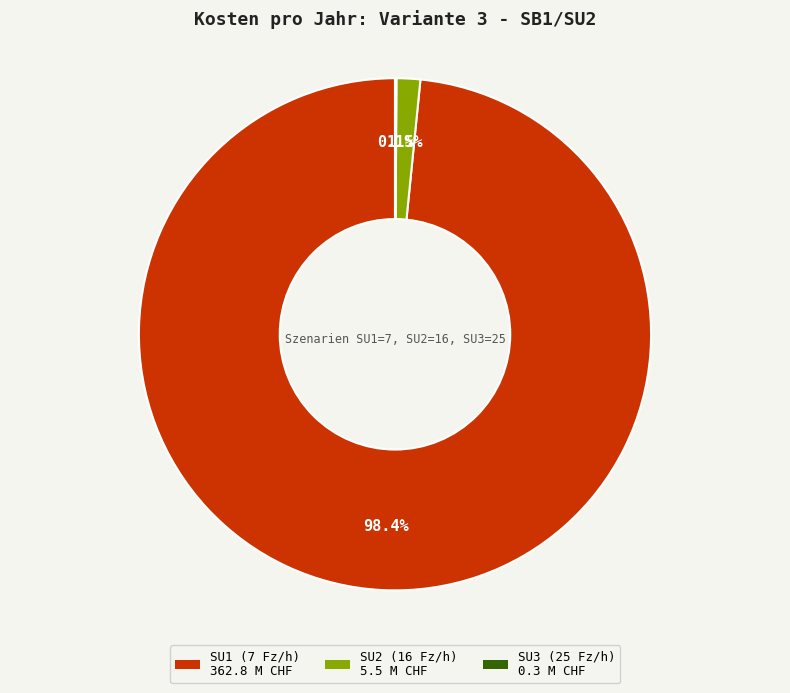

Does any single category account for the majority?

Yes